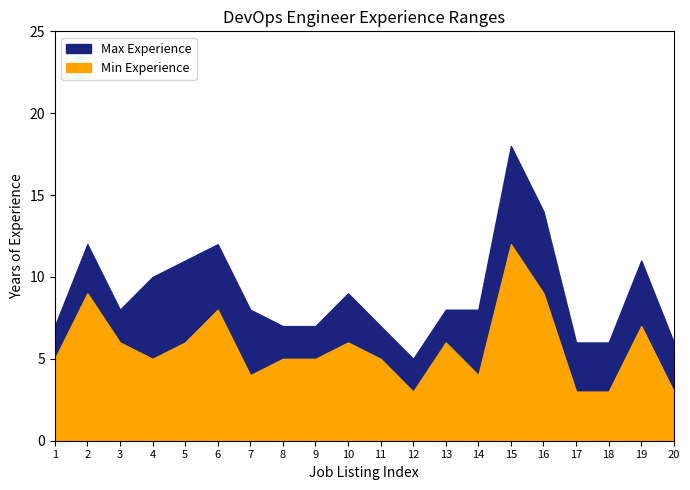

At which label does Max Experience first exceed 8?

2